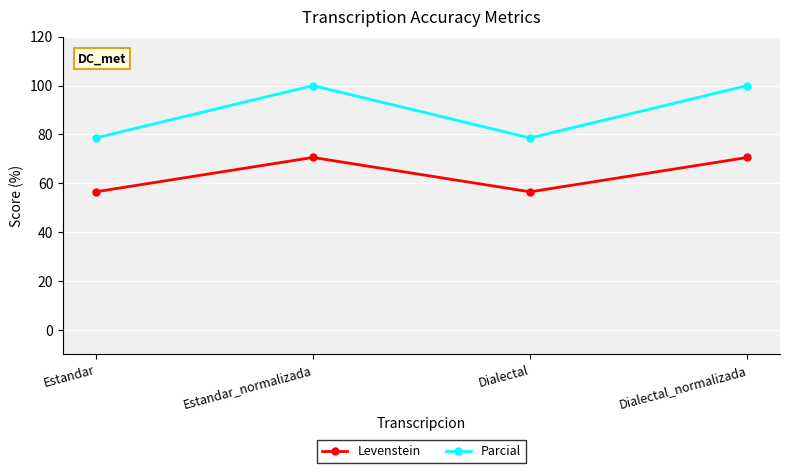

True or false: Parcial has a value of 49.9 at Dialectal_normalizada.

False